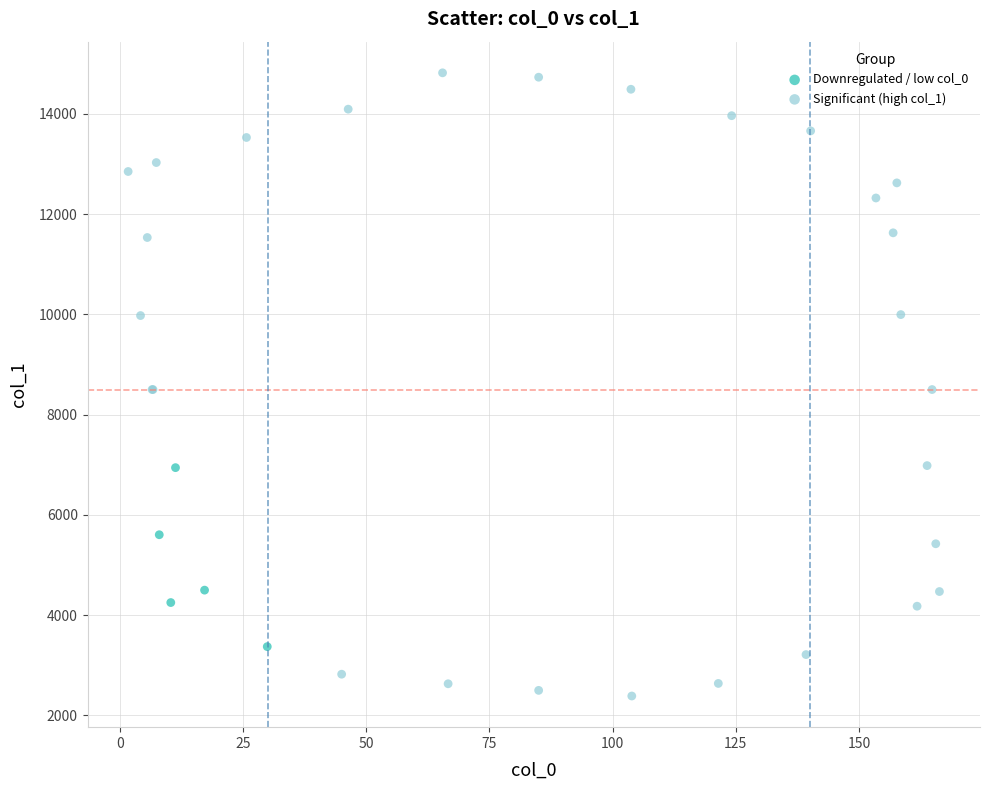

Which series reaches the maximum Y coordinate?

Significant (high col_1)